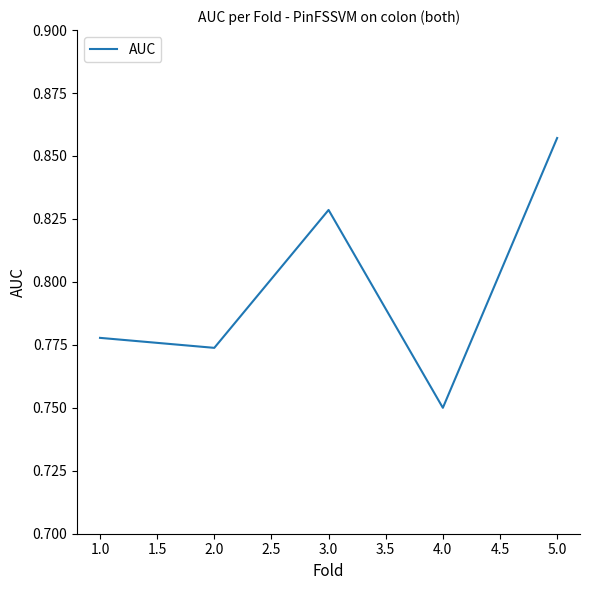

True or false: the data shows 1.1 at 3.0.

False